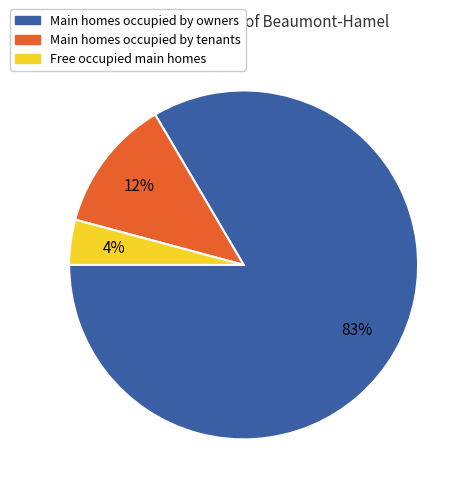

Does any single category account for the majority?

Yes